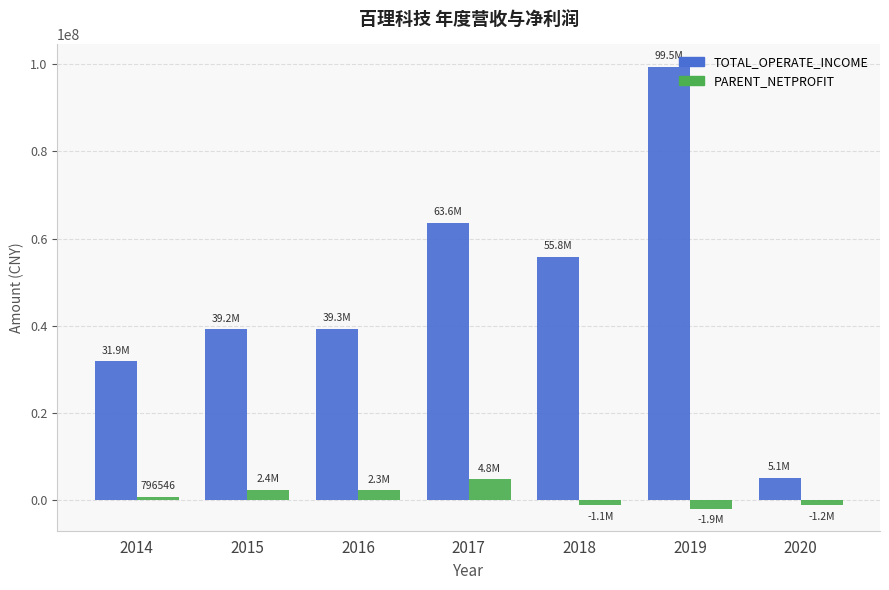

What are all the series names shown in the legend?

TOTAL_OPERATE_INCOME, PARENT_NETPROFIT